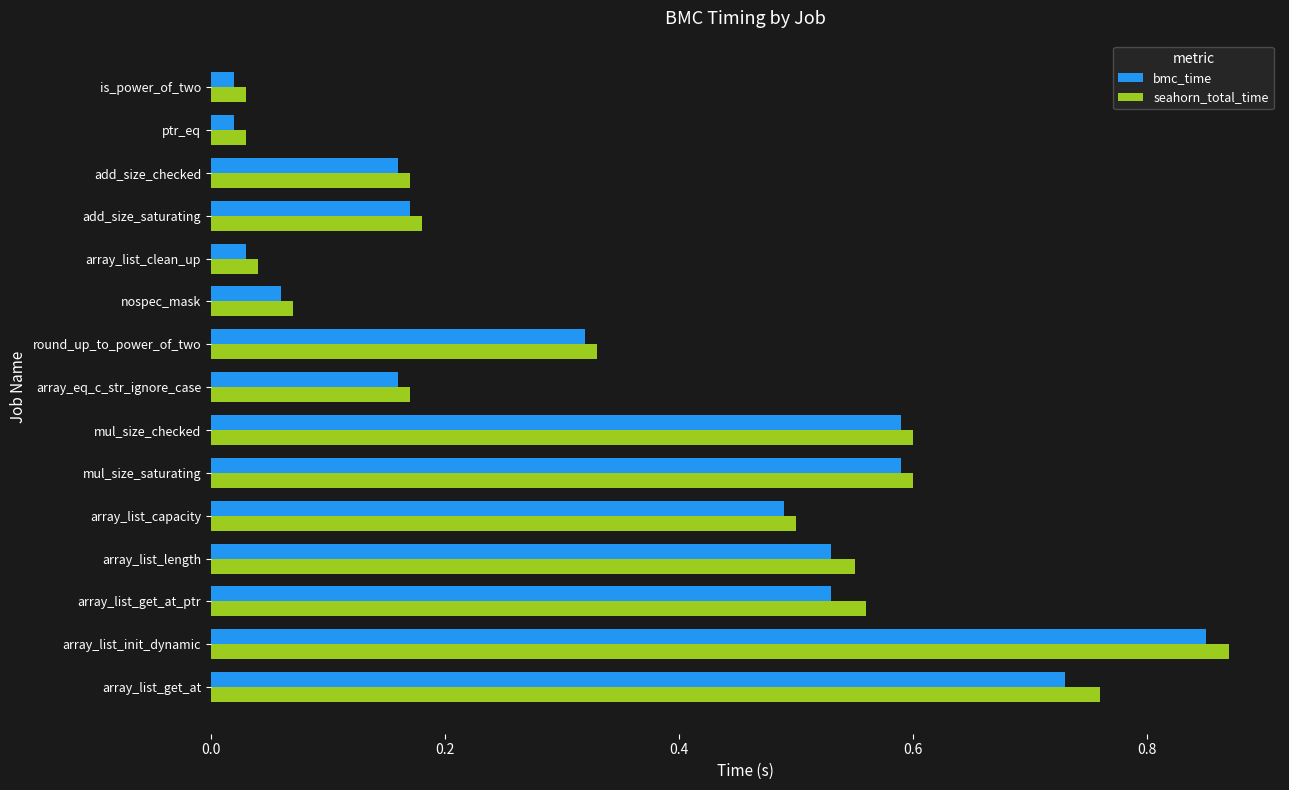

What is the sum of all seahorn_total_time values?

5.5